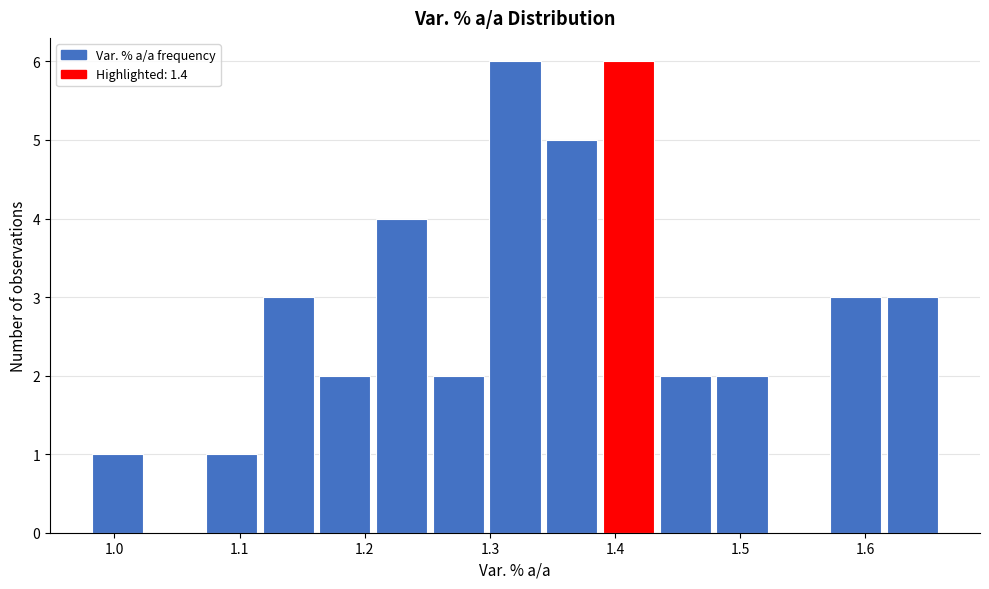

How tall is the bar that spans 1.07 to 1.12 on the x-axis? Neither the bar edges nor the heights are printed on the chart, so give them approximately, as read against the axes.

1